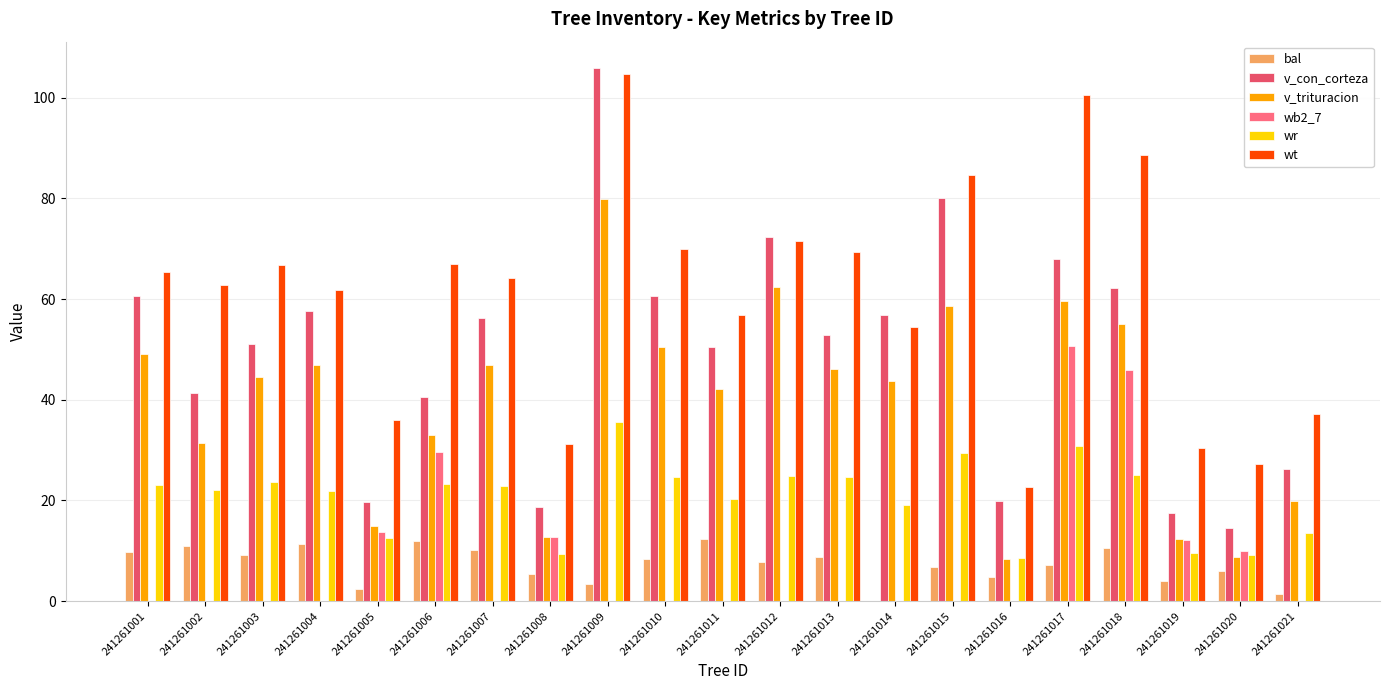

The value of bal at 241261006 is 11.9. True or false?

True